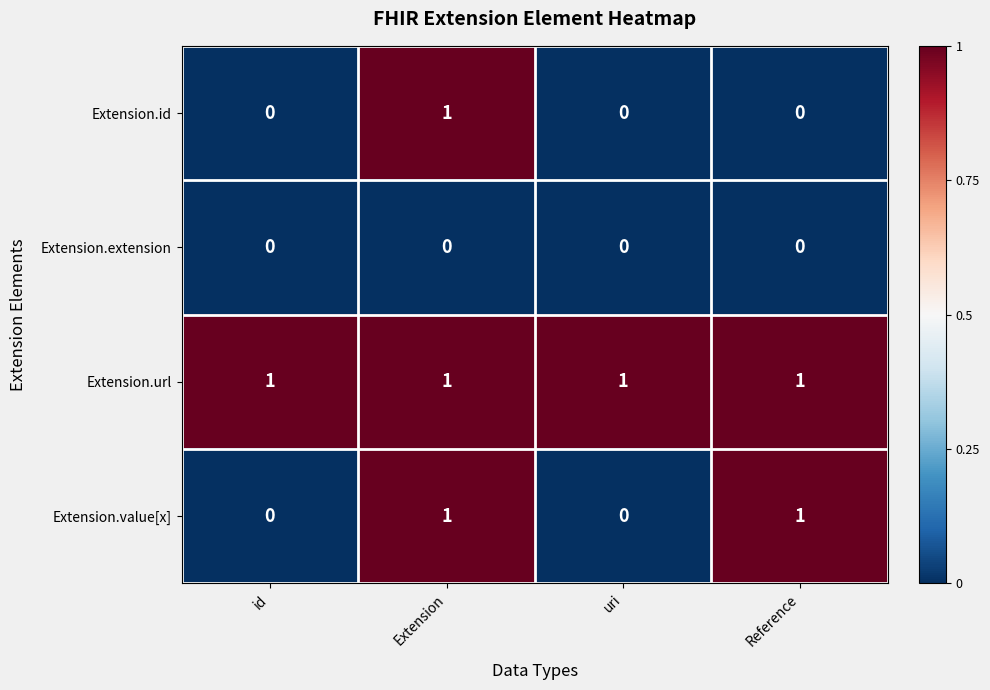

The value of Extension.id at uri is 0. True or false?

True